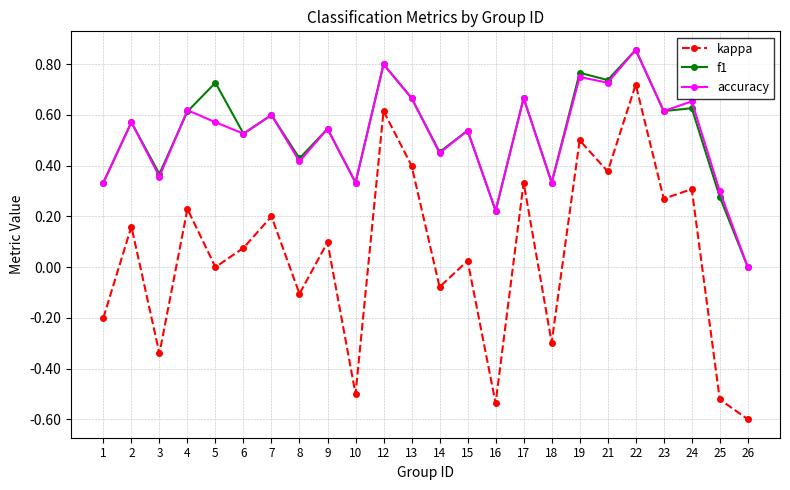

What is the lowest value of the kappa series?

-0.6